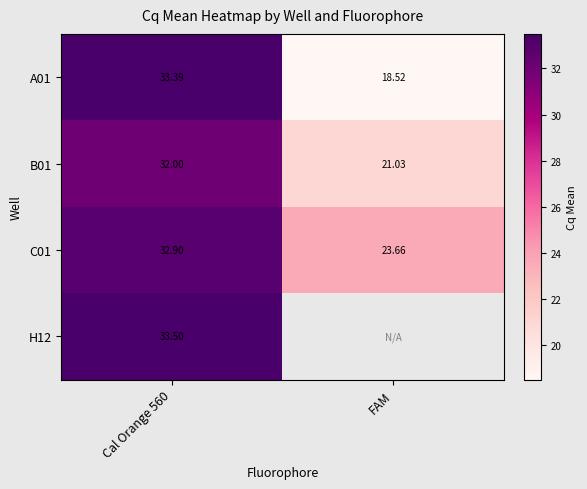

Which has a higher value, Cal Orange 560 or FAM?

Cal Orange 560